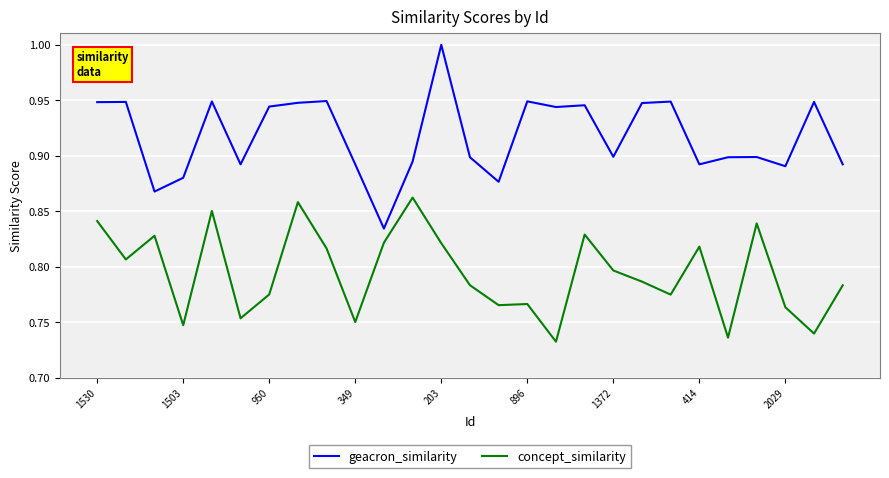

Which series has the largest total across all categories?

geacron_similarity